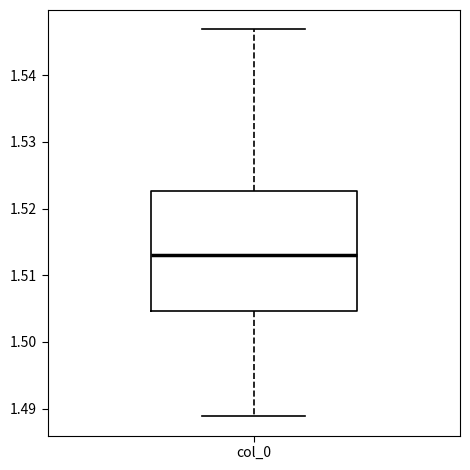

Where does the lower whisker of the box for col_0 end on the y-axis? The values are not printed on the chart, so give them approximately, as read against the axis.

1.489